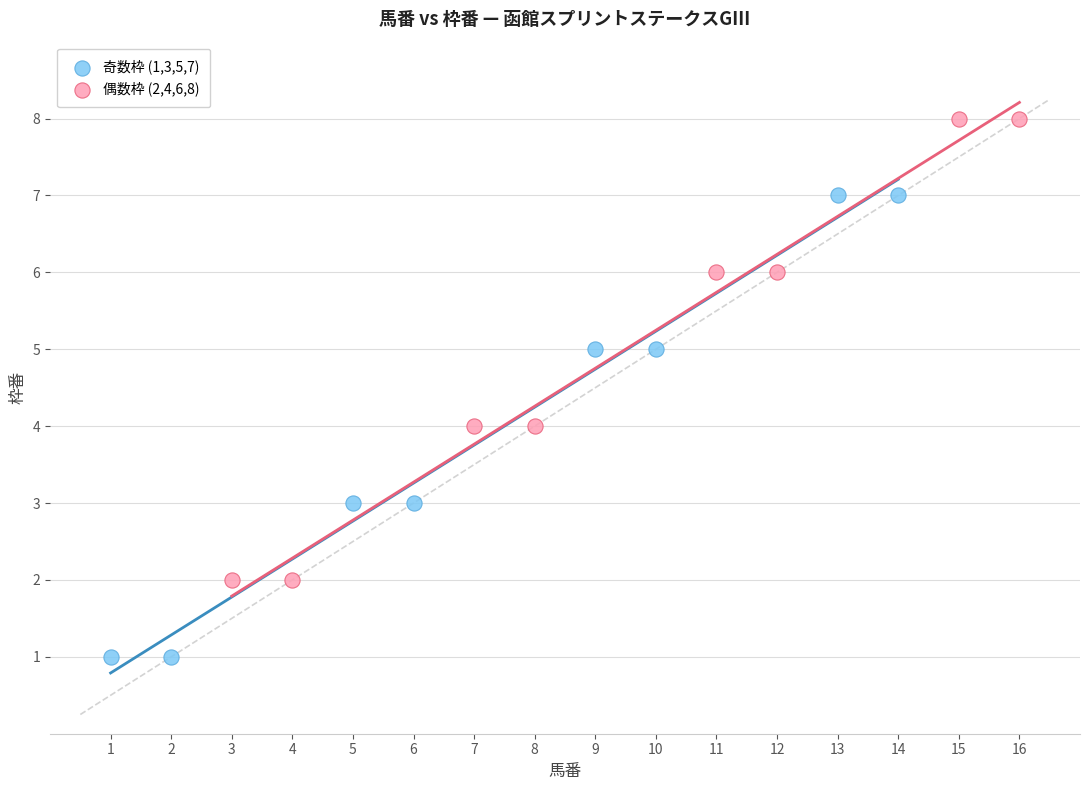

Which series reaches the minimum Y coordinate?

奇数枠 (1,3,5,7)